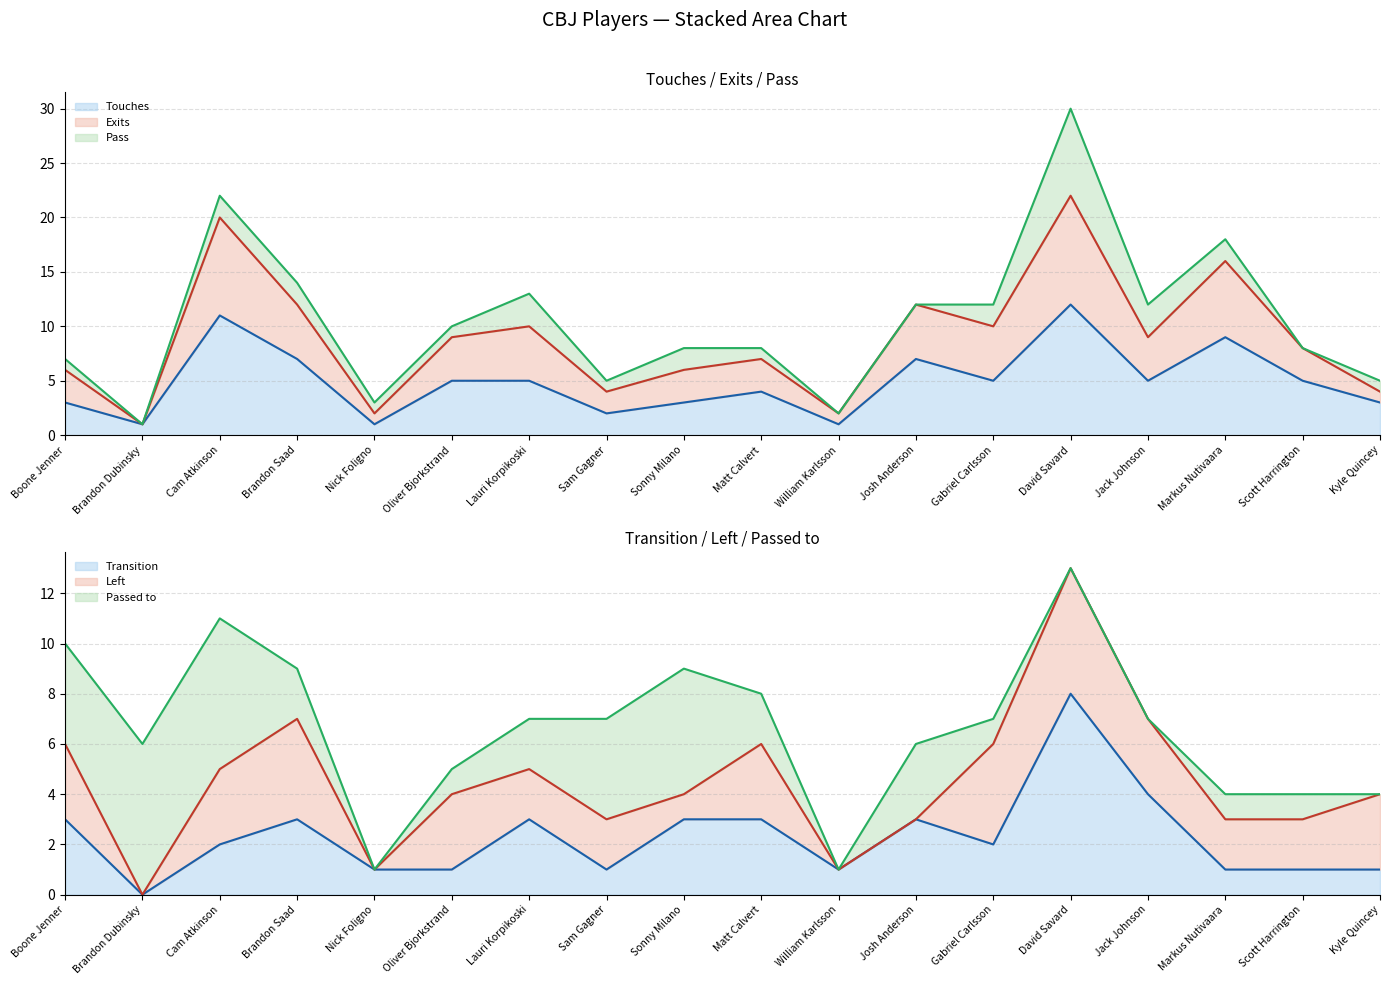

The value of Touches at Markus Nutivaara is 9. True or false?

True